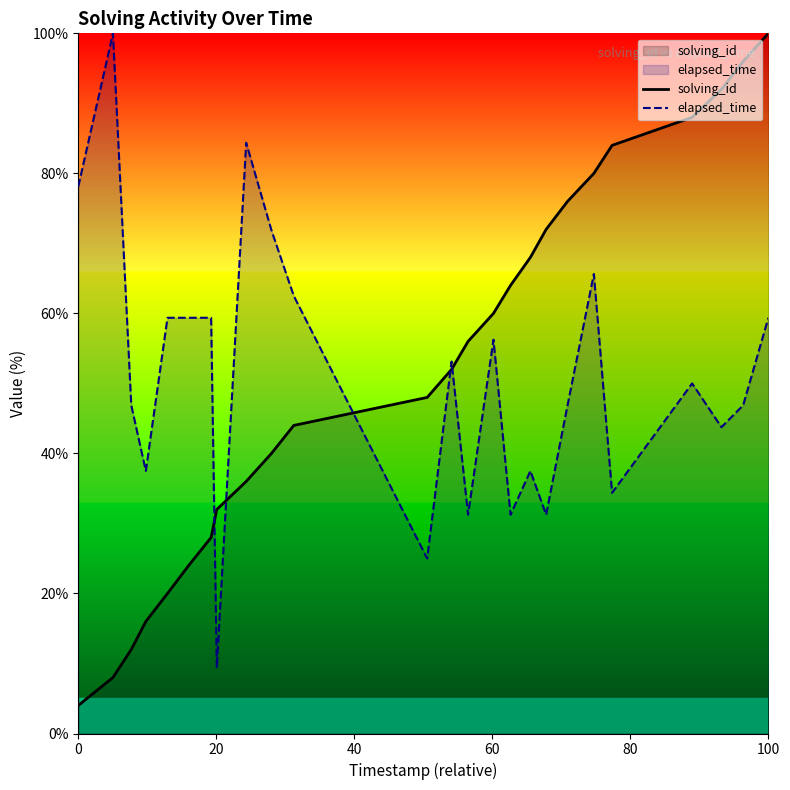

At how many categories does at least one series exceed 35?

24